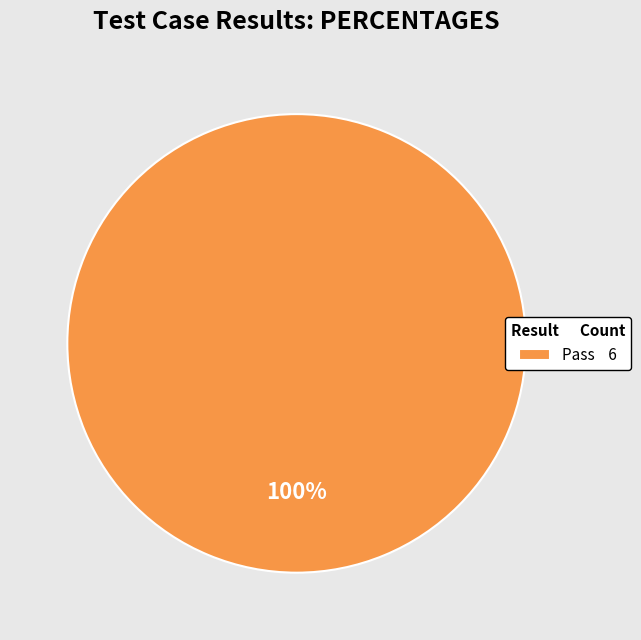

Is it true that Pass 6 is 100% of the pie?

True